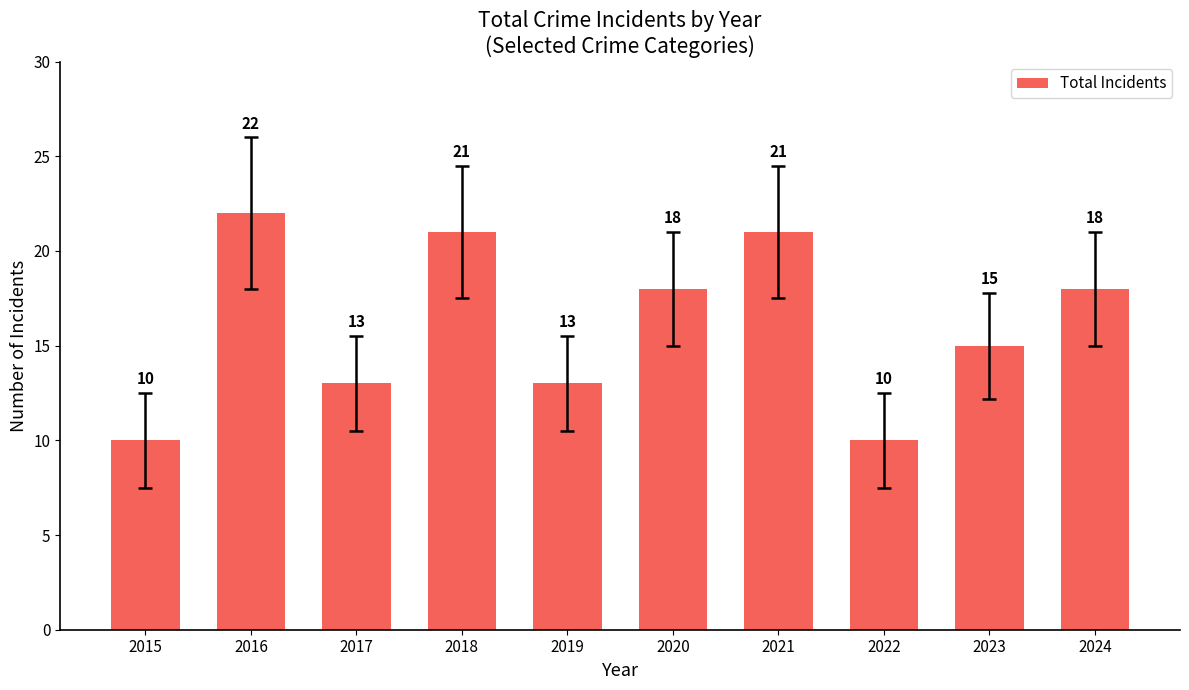

What is the smallest value displayed?

10